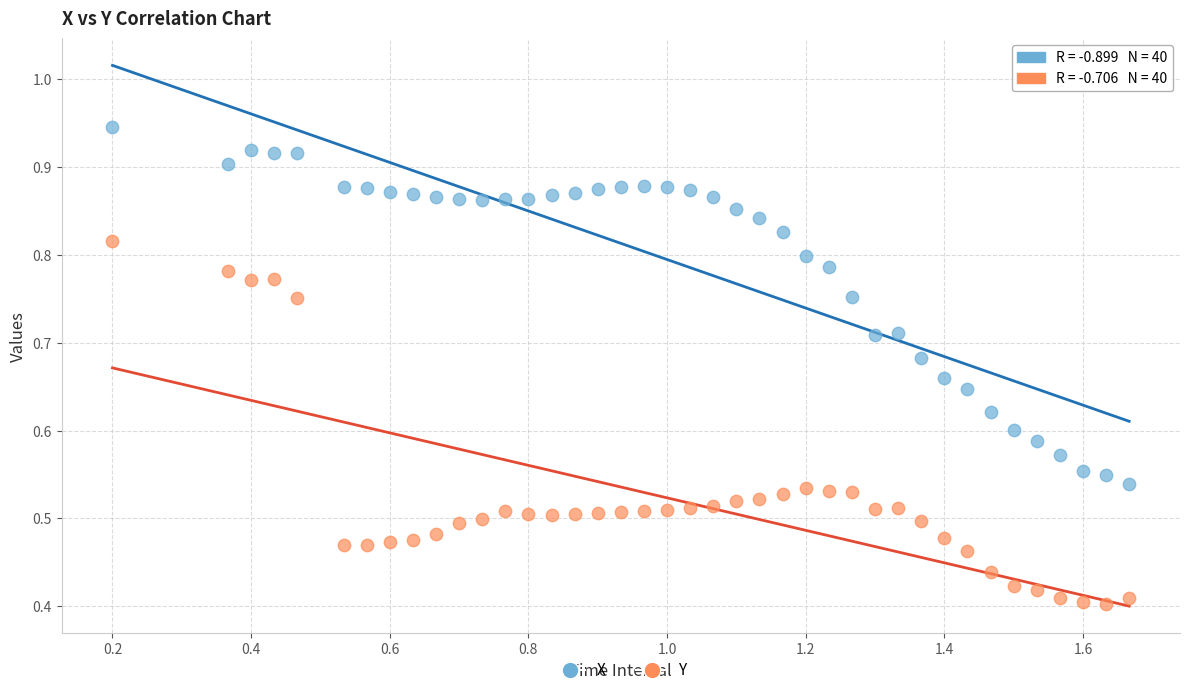

What is the X range (max minus min) for the scatter plot?

1.5